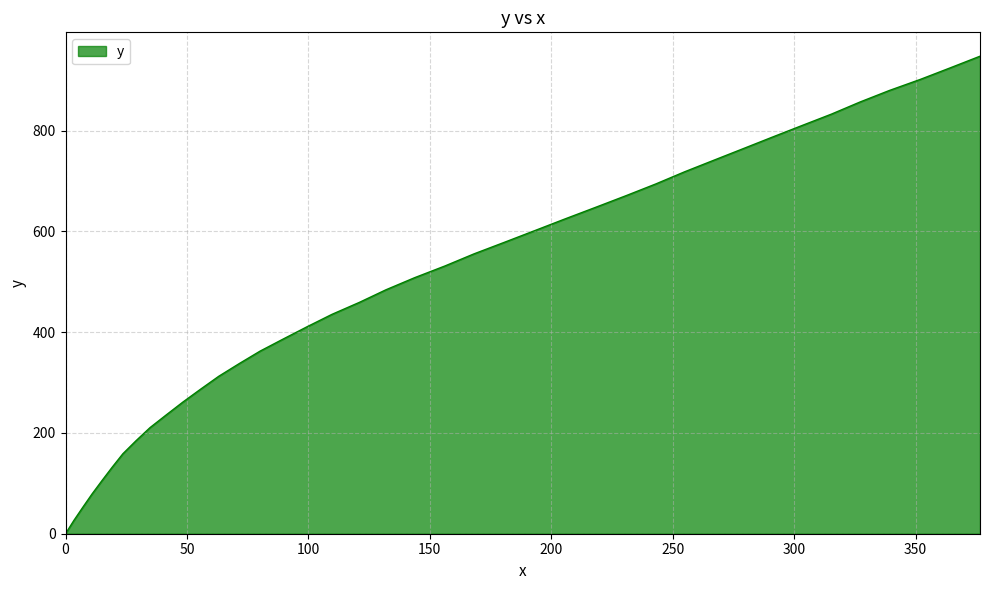

What is the greatest value displayed?

947.9